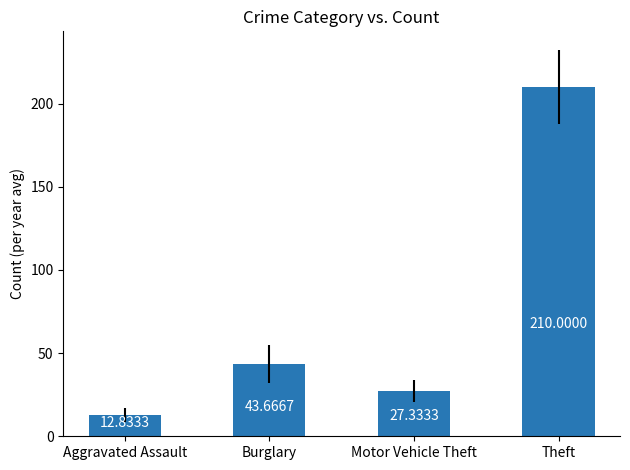

What is the ratio of the value at Burglary to the value at Motor Vehicle Theft?

1.6